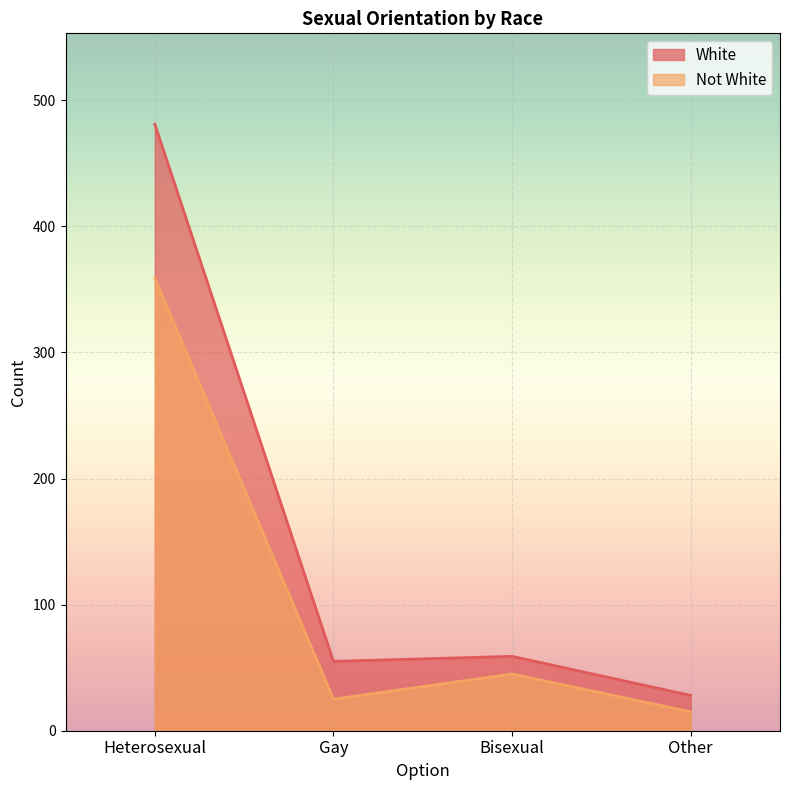

What is the minimum value shown in the chart?

15